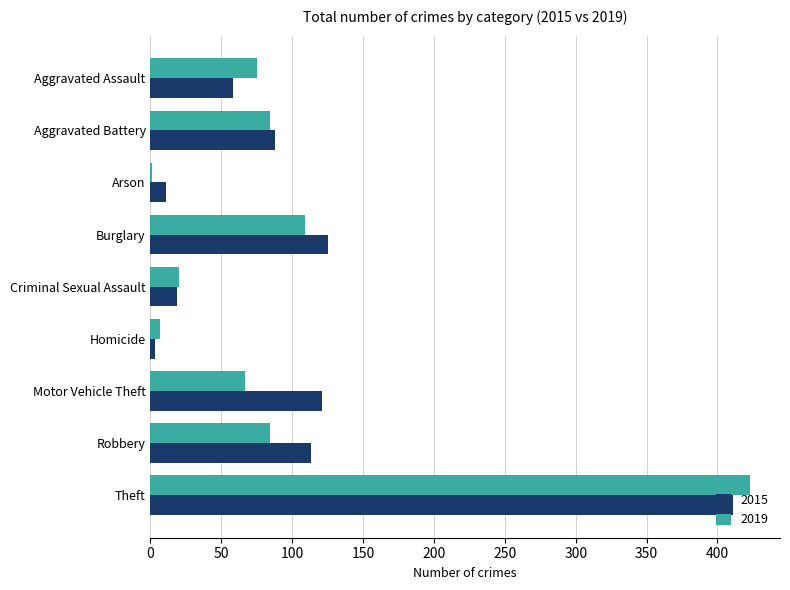

What are all the series names shown in the legend?

2015, 2019